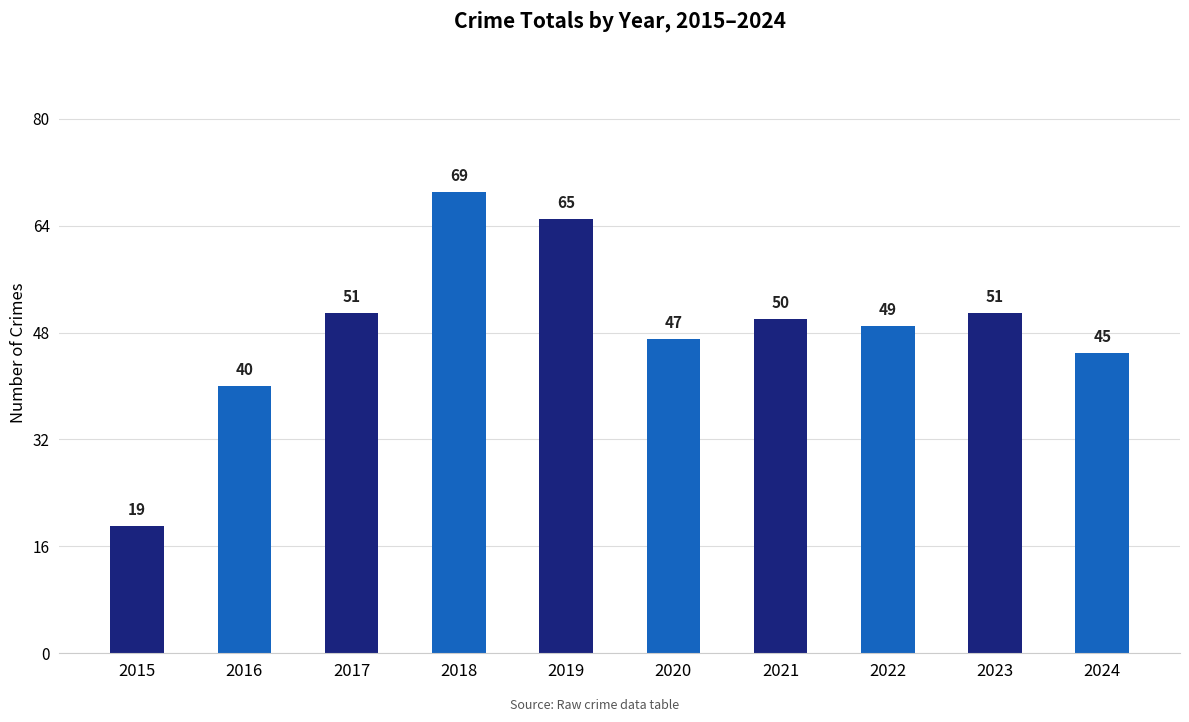

What is the difference between the values at 2020 and 2017?

4